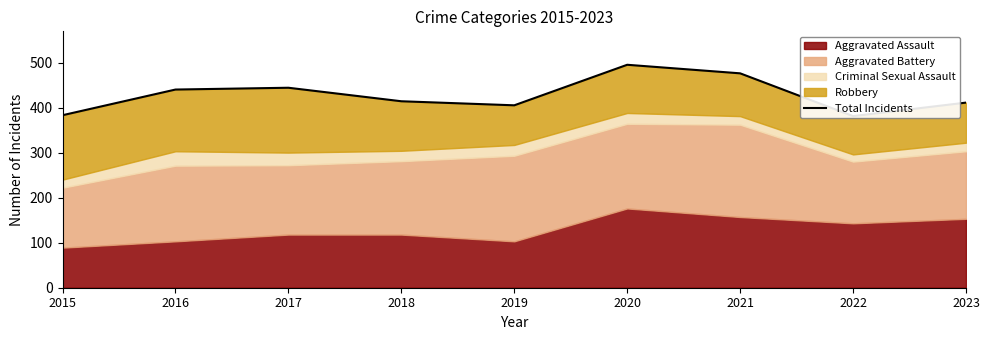

What is the difference between the second highest and second lowest values?

93